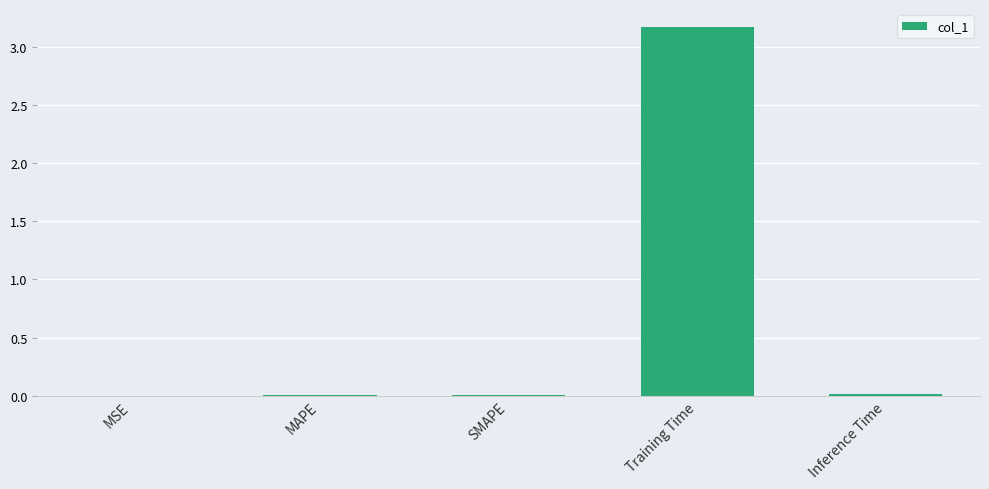

At which category does the chart reach its peak across all series?

Training Time